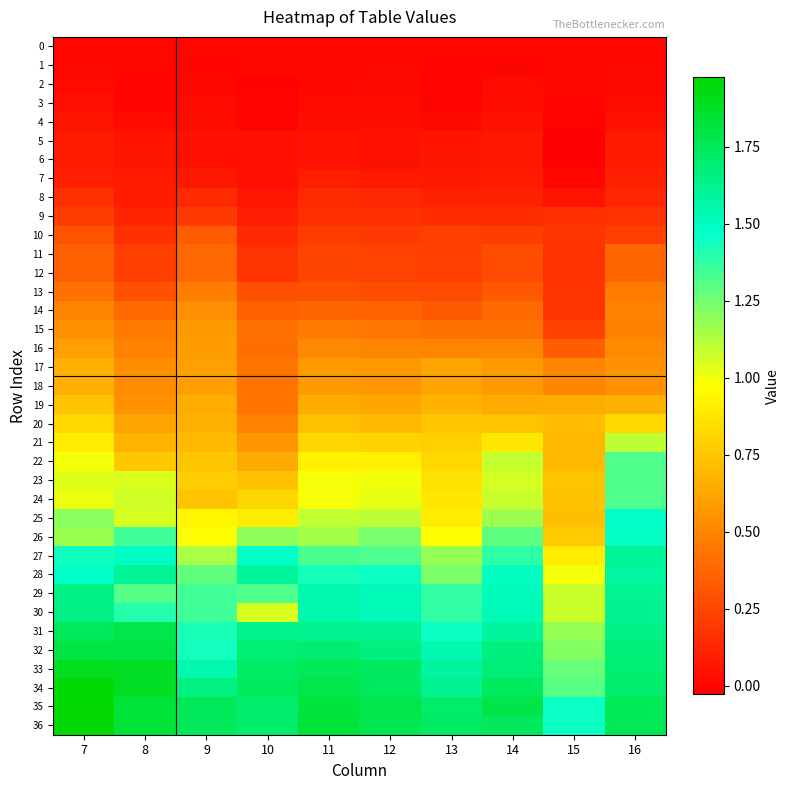

Which series has the largest total across all categories?

35